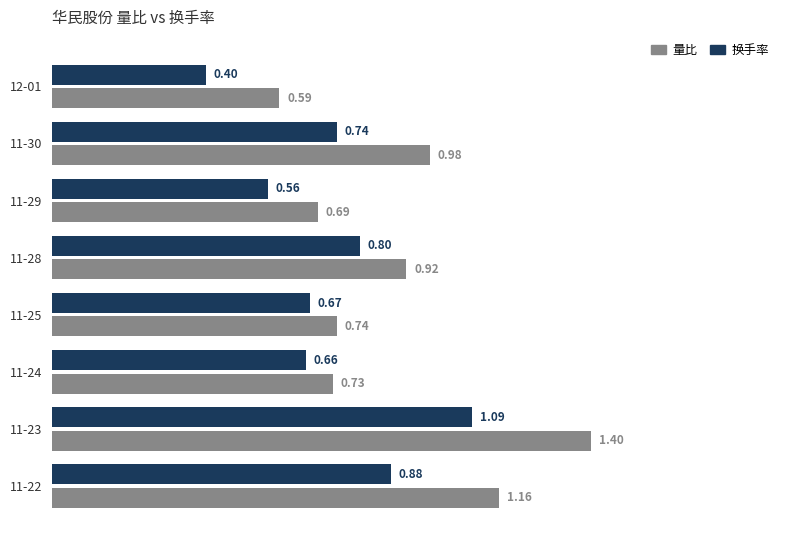

Count the 换手率 values in the range 0 to 1.

7